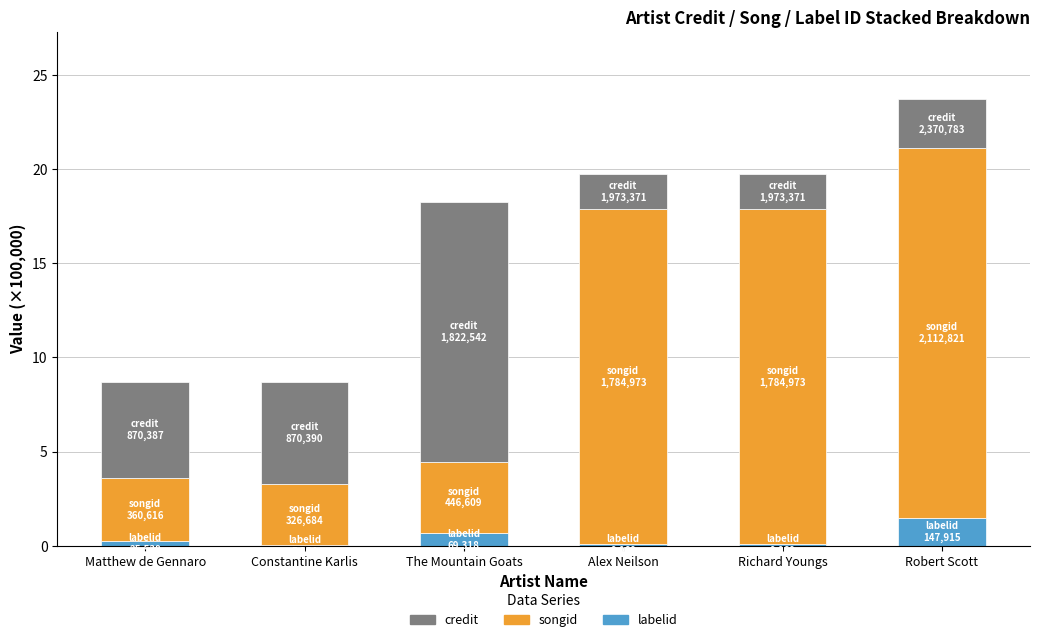

How many series are shown in this chart?

3